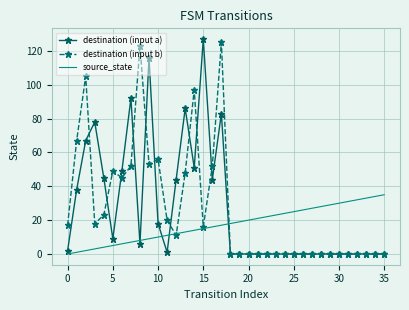

What are all the series names shown in the legend?

destination (input a), destination (input b), source_state